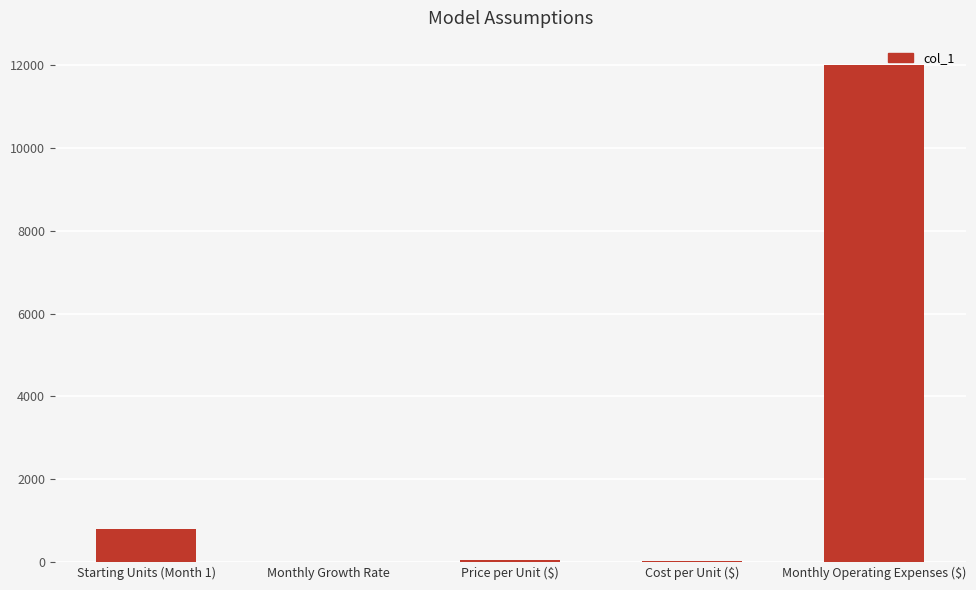

What value does the data have at Monthly Growth Rate?

0.1